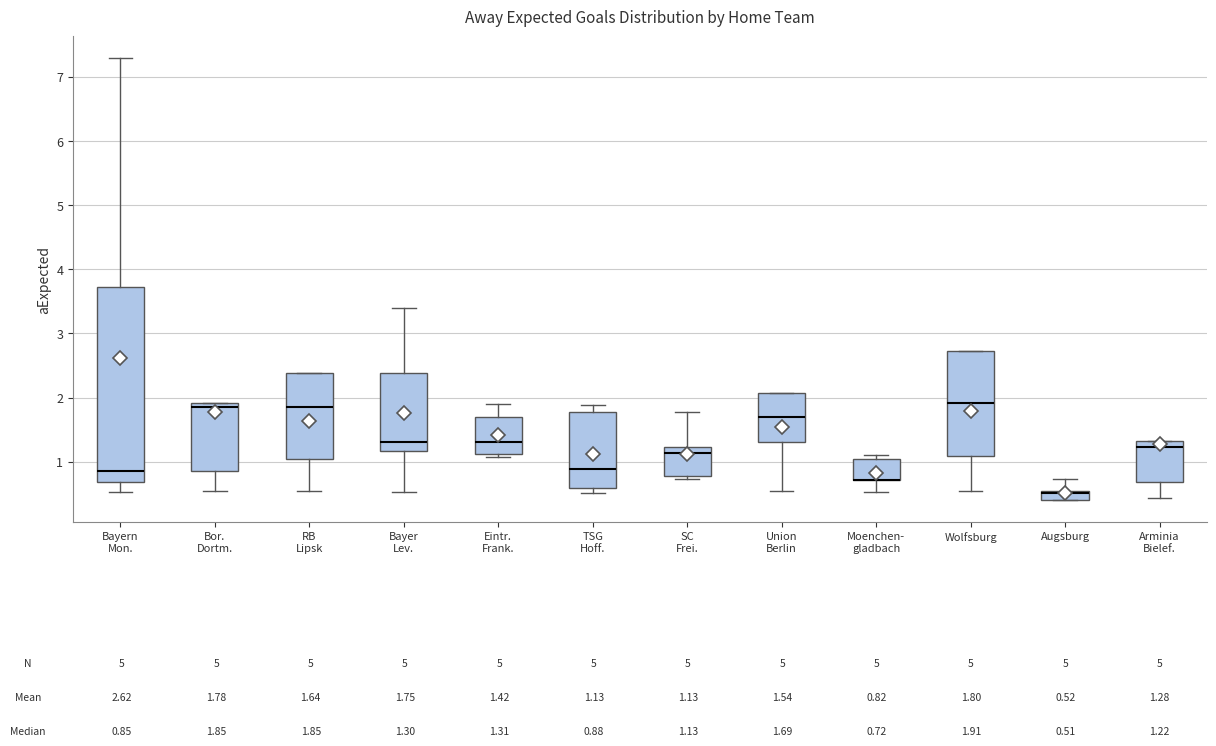

Comparing the boxes themselves (not the whiskers), which one is the tallest?

Bayern Mon.